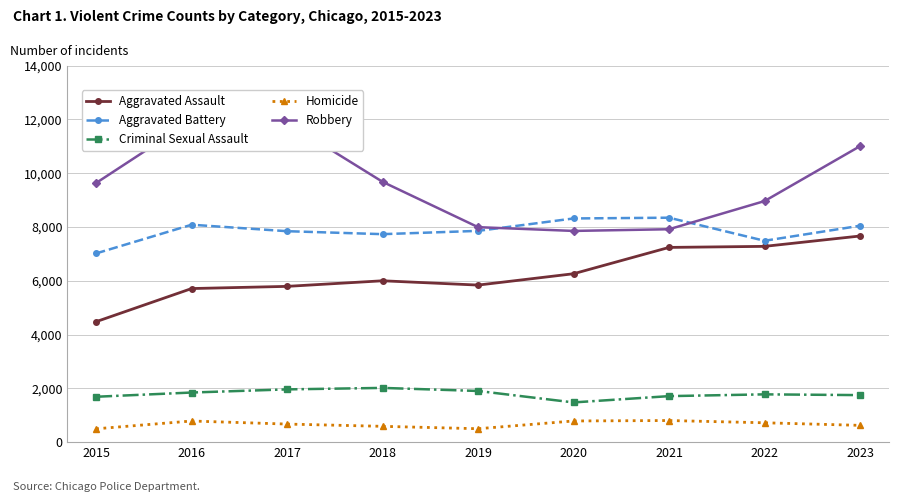

Reading left to right, extract all data points from this chart.

Aggravated Assault: 4480	5712	5793	6001	5841	6263	7242	7281	7666
Aggravated Battery: 7019	8086	7845	7735	7857	8319	8347	7489	8047
Criminal Sexual Assault: 1688	1845	1962	2017	1903	1477	1711	1777	1749
Homicide: 496	786	672	588	499	787	804	720	624
Robbery: 9638	11960	11880	9681	7995	7855	7918	8965	11007